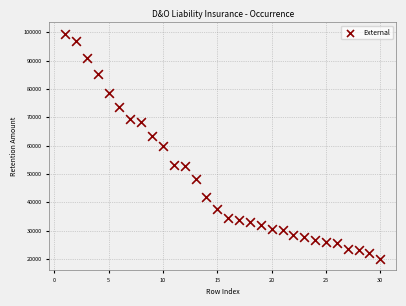

What is the range of Y values (max minus min)?

79405.3